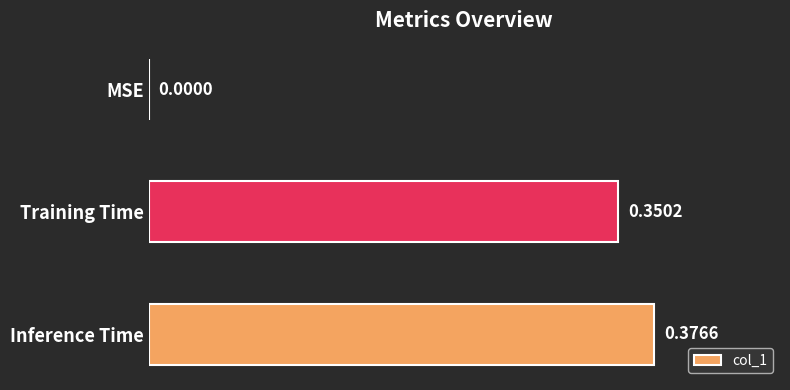

What is the change in value from MSE to Inference Time?

+0.4